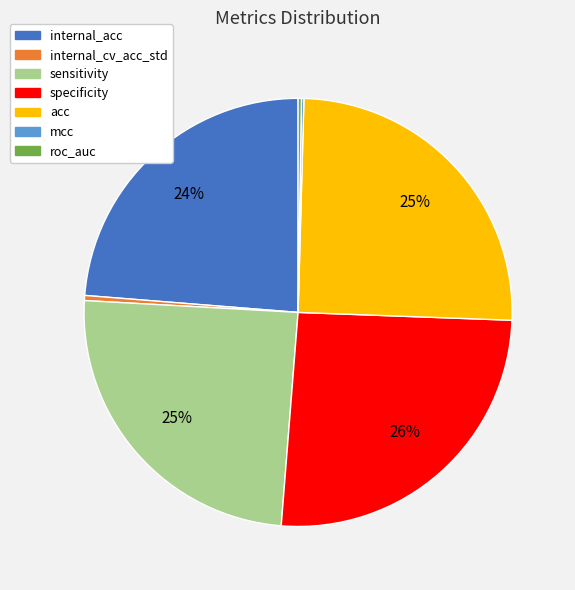

What percentage is the specificity slice, to the nearest percent?

26%